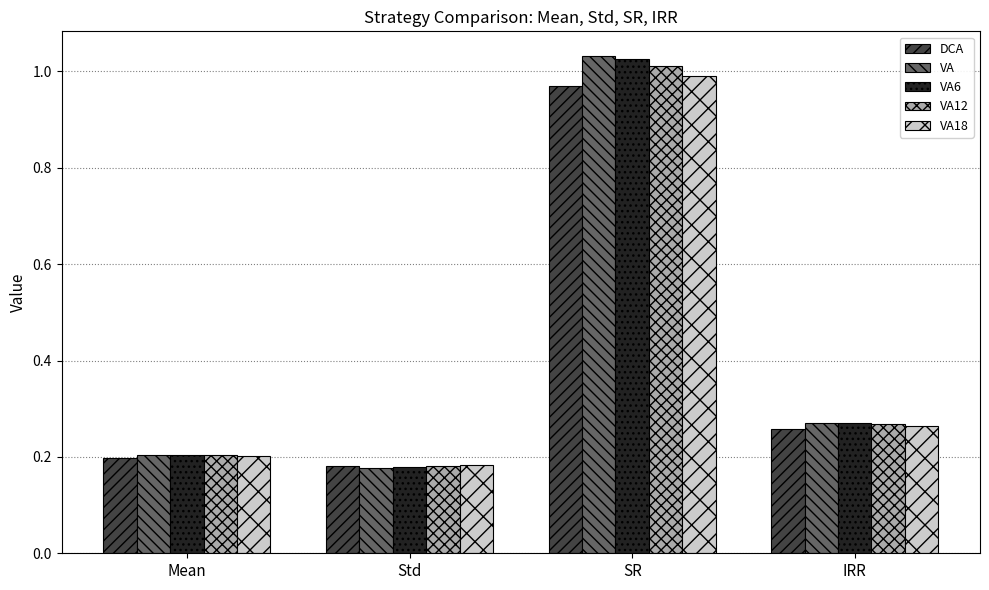

At which category is the sum across all series the highest?

SR